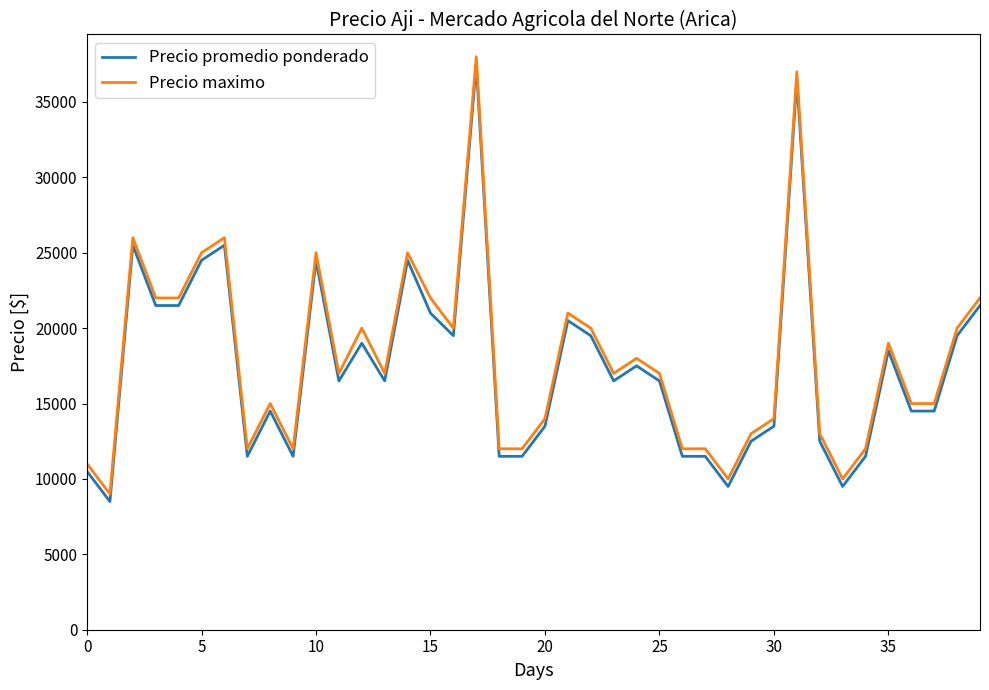

What is the minimum value for Precio maximo?

9000